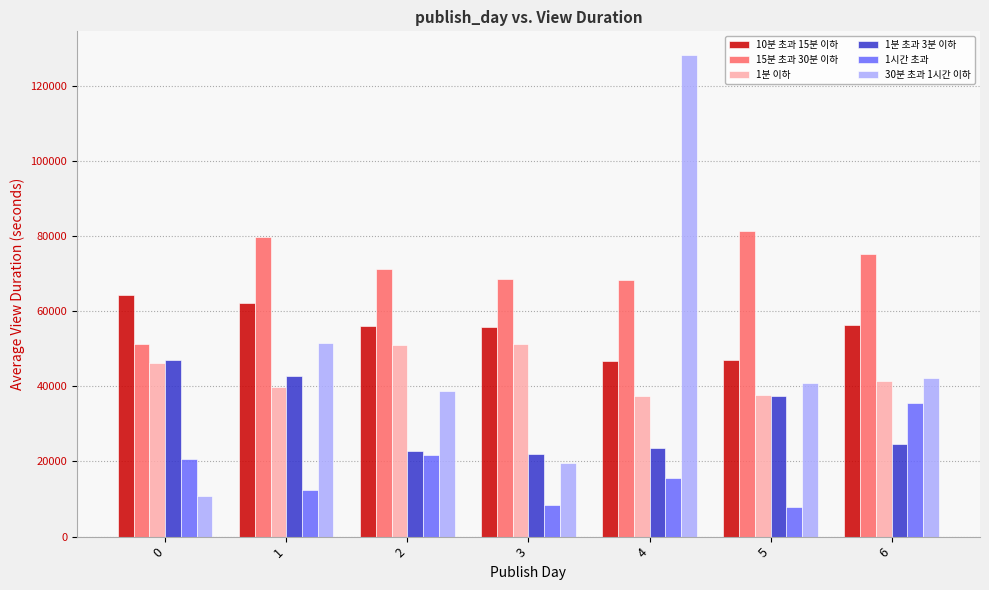

Between 0 and 5, which series saw the biggest shift?

15분 초과 30분 이하